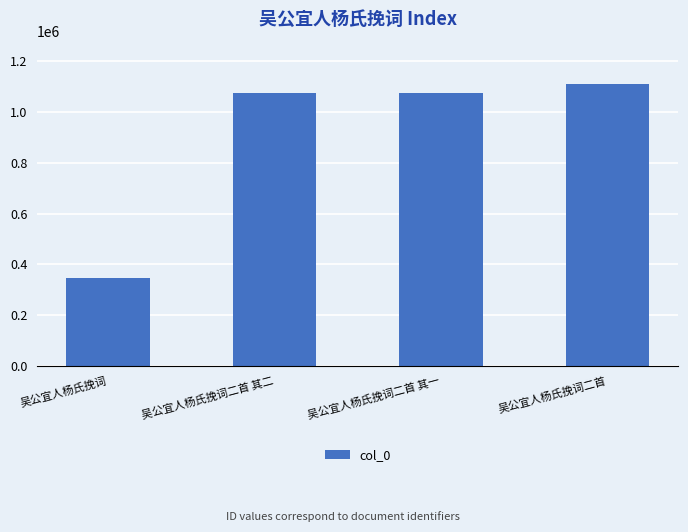

How many data points does each series have?

4